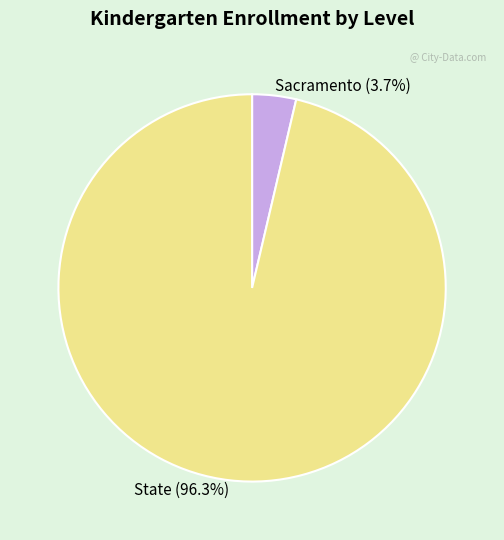

What is the largest slice in the pie chart?

State